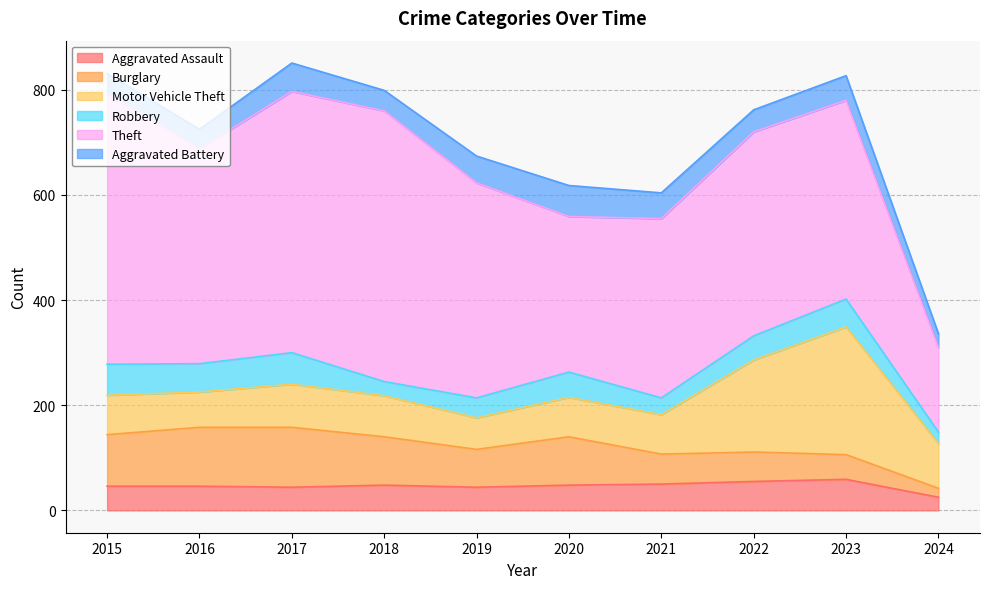

What is the difference between the maximum and minimum values in the Theft series?

354